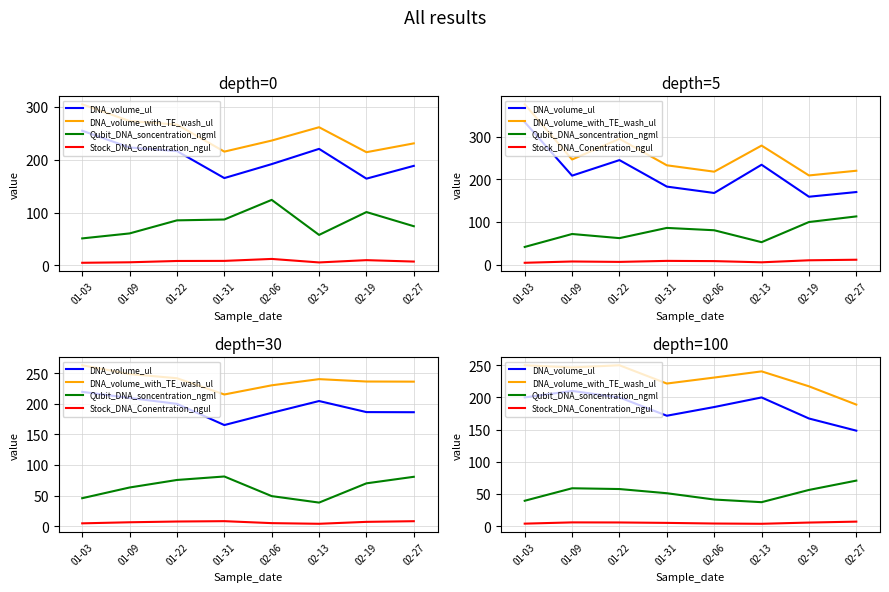

What is the sum of all Stock_DNA_Conentration_ngul values?

41.3